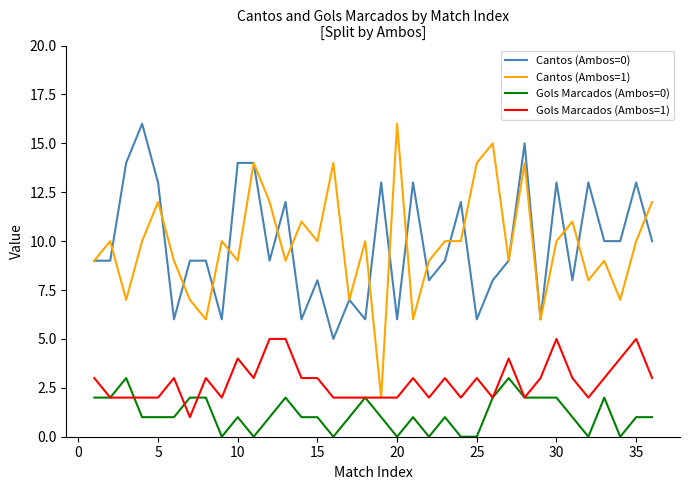

Reading left to right, list all the values displayed in this chart.

Cantos (Ambos=0): 9	9	14	16	13	6	9	9	6	14	14	9	12	6	8	5	7	6	13	6	13	8	9	12	6	8	9	15	6	13	8	13	10	10	13	10
Cantos (Ambos=1): 9	10	7	10	12	9	7	6	10	9	14	12	9	11	10	14	7	10	2	16	6	9	10	10	14	15	9	14	6	10	11	8	9	7	10	12
Gols Marcados (Ambos=0): 2	2	3	1	1	1	2	2	0	1	0	1	2	1	1	0	1	2	1	0	1	0	1	0	0	2	3	2	2	2	1	0	2	0	1	1
Gols Marcados (Ambos=1): 3	2	2	2	2	3	1	3	2	4	3	5	5	3	3	2	2	2	2	2	3	2	3	2	3	2	4	2	3	5	3	2	3	4	5	3